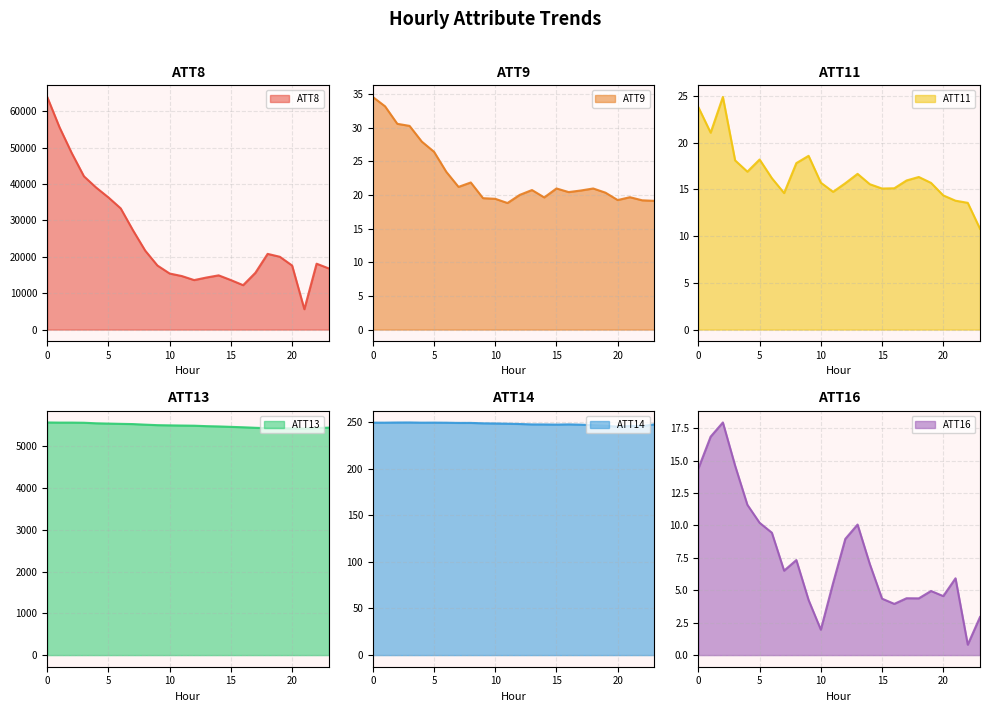

What is the value of the ATT16 point at the 2nd from the left?

16.8